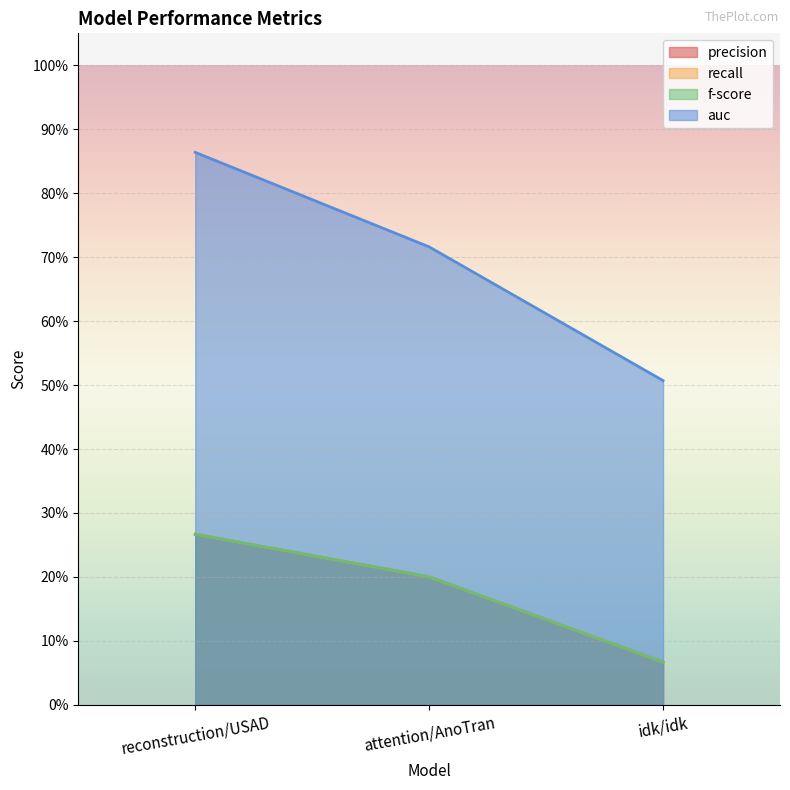

Count the number of categories in the chart.

3